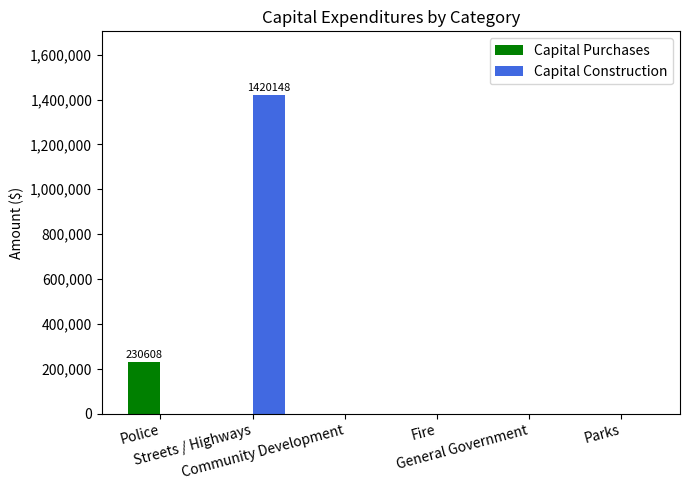

Reading right to left, extract all data points from this chart.

Capital Purchases: Parks=0	General Government=0	Fire=0	Community Development=0	Streets / Highways=0	Police=230608
Capital Construction: Parks=0	General Government=0	Fire=0	Community Development=0	Streets / Highways=1420148	Police=0